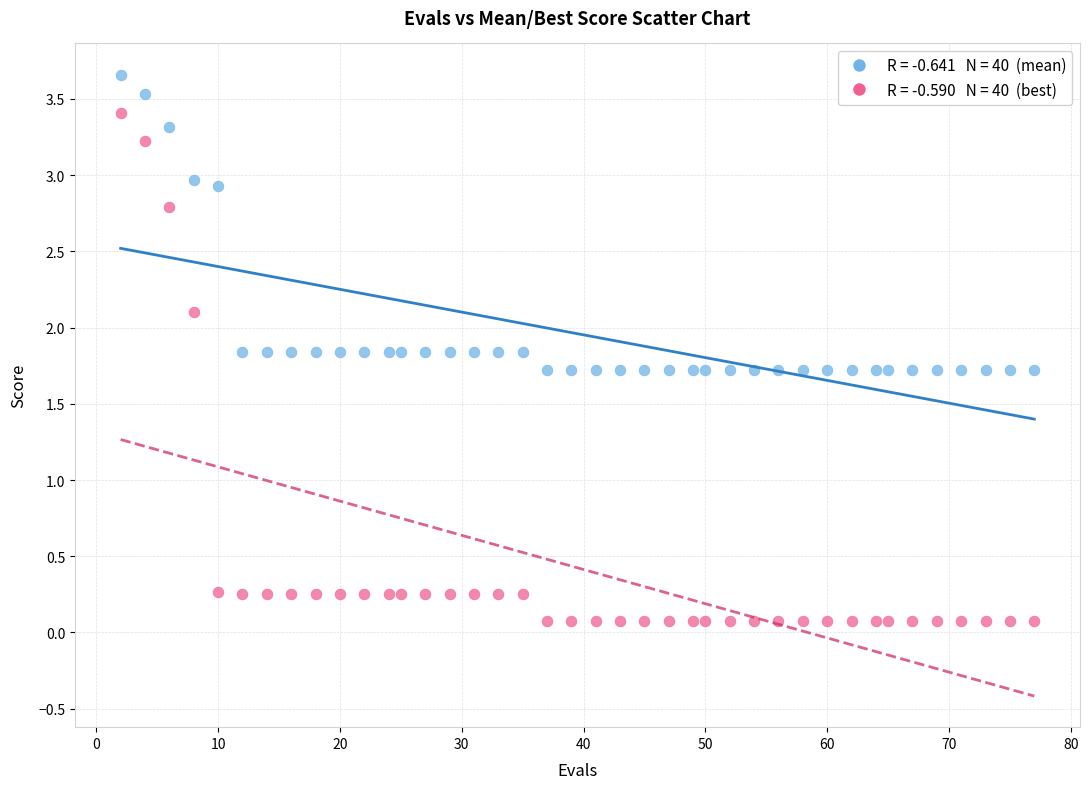

Across all data points, what is the range of Y values (max minus min)?

3.6